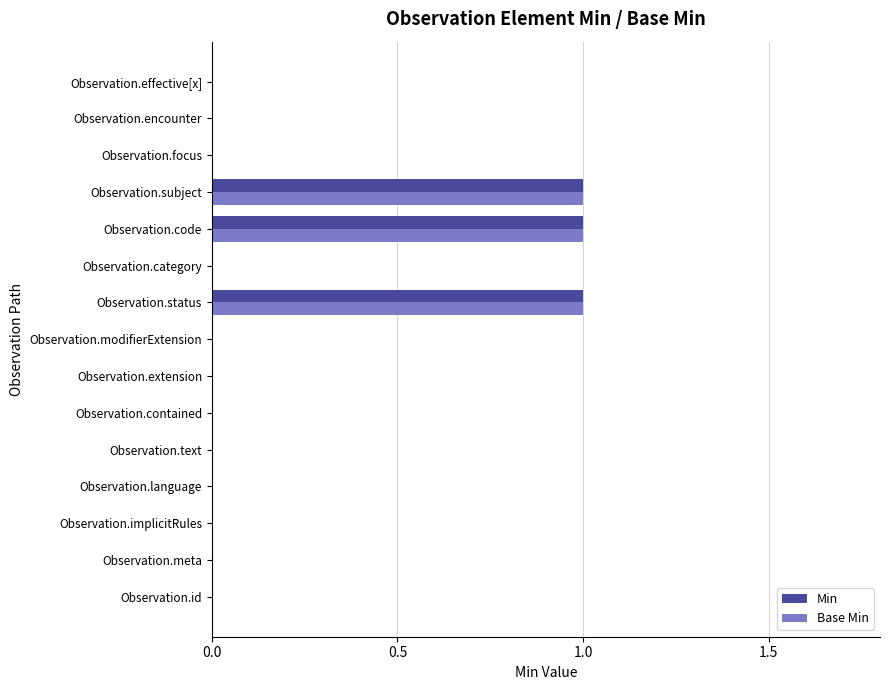

How many distinct data groups are displayed?

2